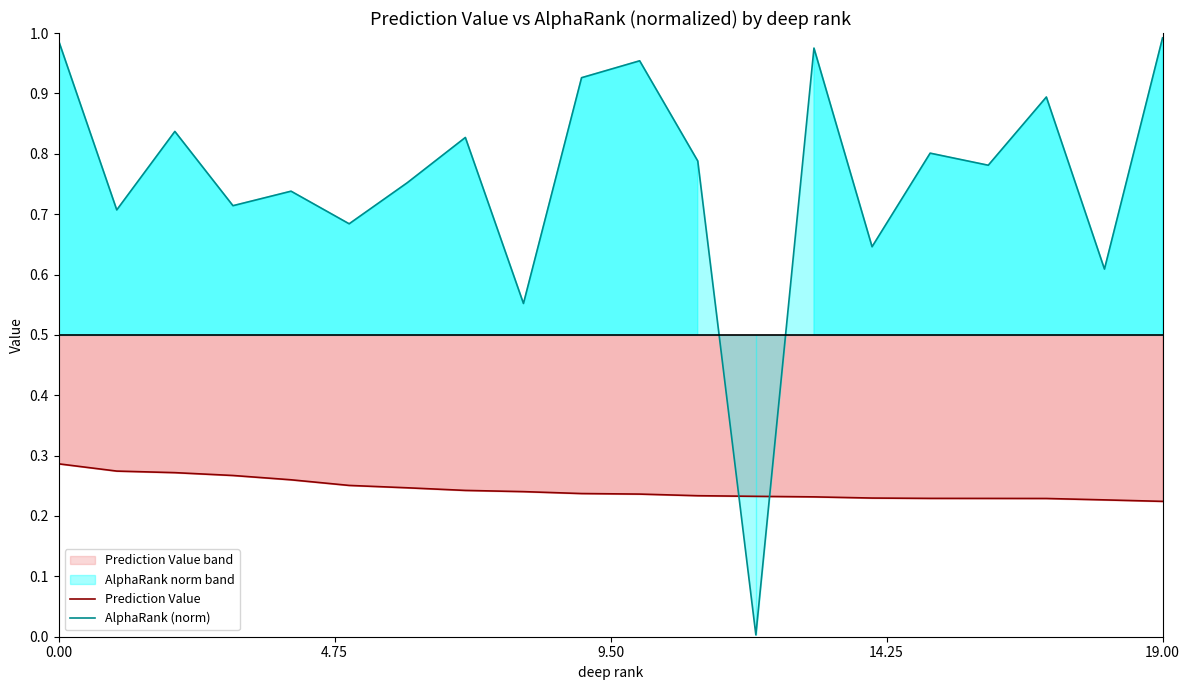

Does the chart have visible grid lines?

No